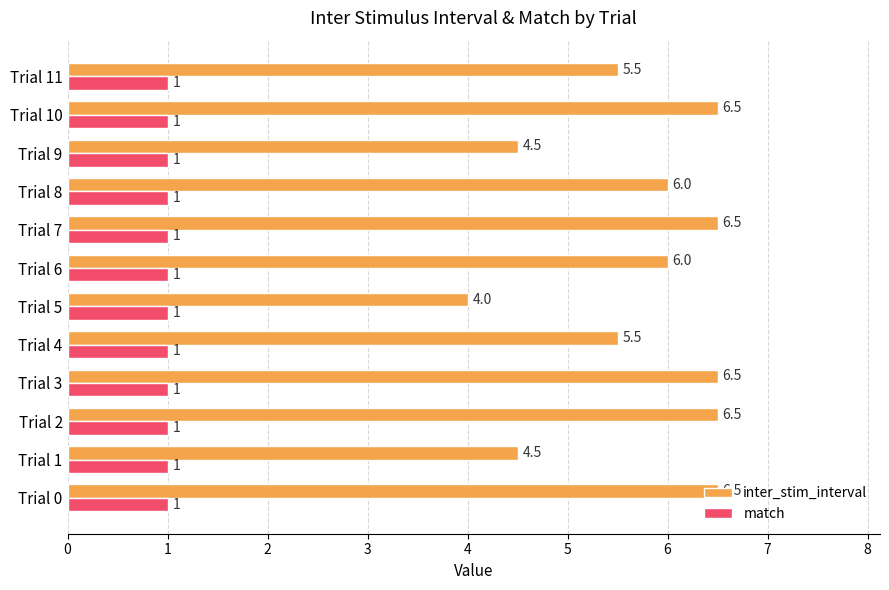

Which series changed the most between Trial 2 and Trial 6?

inter_stim_interval